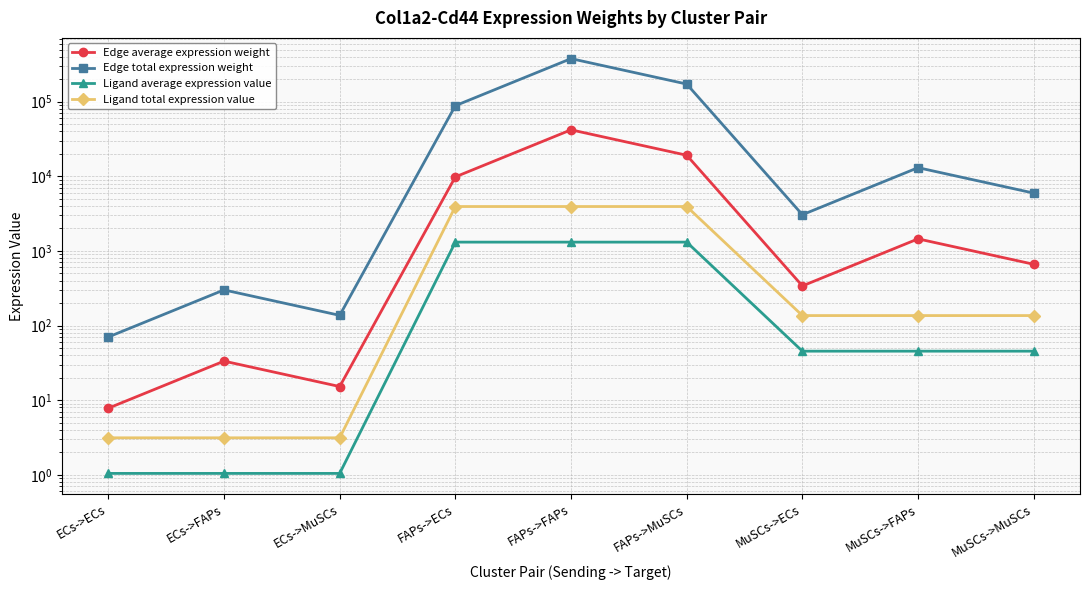

Does the chart display data point markers on the line(s)?

Yes